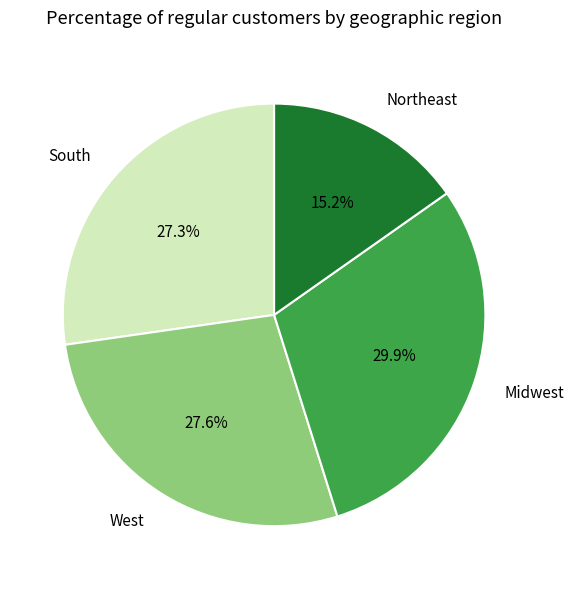

What is the smallest slice in the pie chart?

Northeast